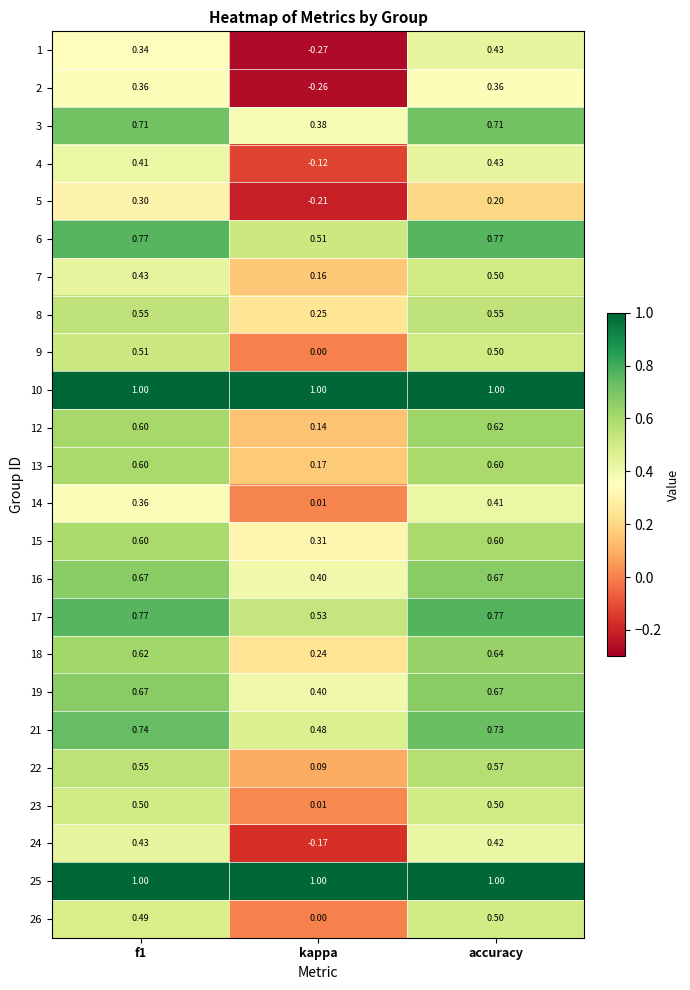

Which category has the lowest value in the 3 series?

kappa